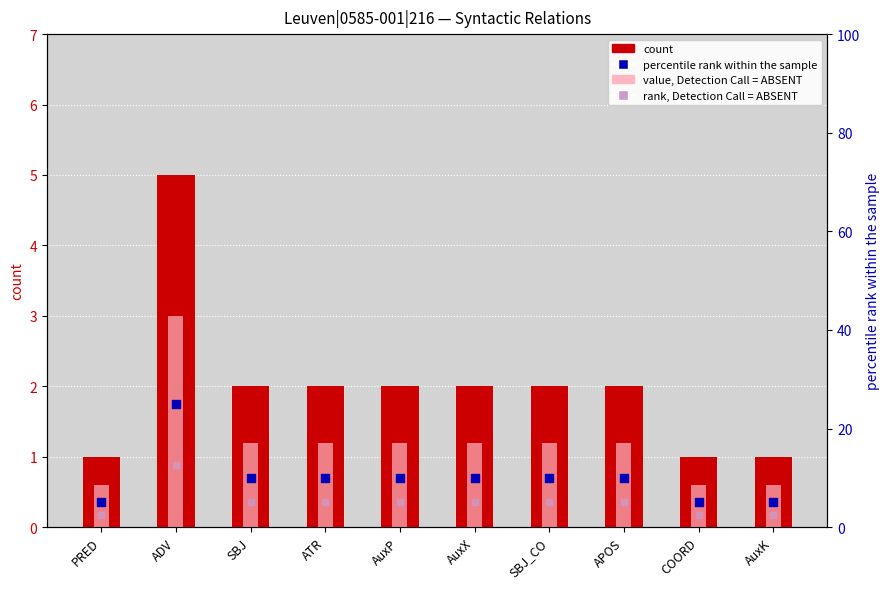

Which series has the largest total across all categories?

percentile rank within the sample